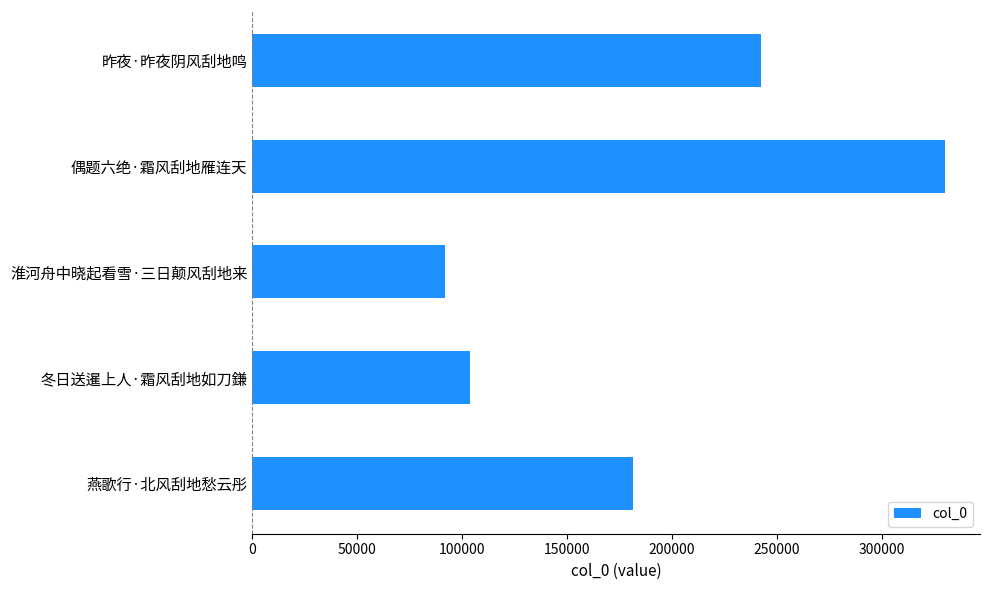

How many data points does each series have?

5